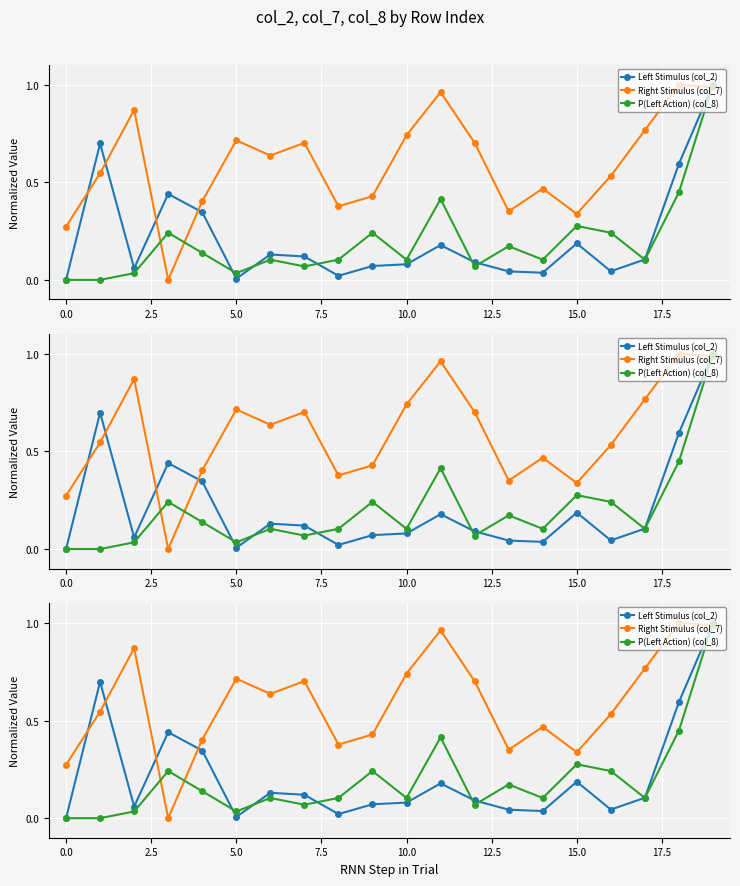

After their last crossing, which series has the higher values: P(Left Action) (col_8) or Left Stimulus (col_2)?

Left Stimulus (col_2)